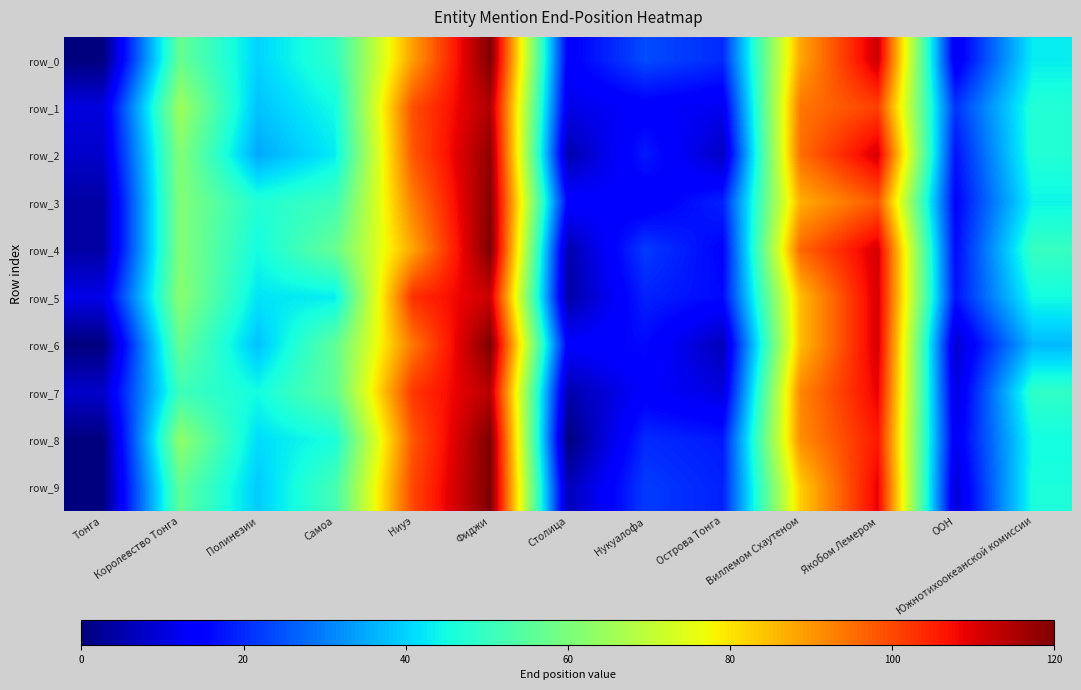

Reading left to right, transcribe all the data shown in this chart.

row_0: Тонга=0	Королевство Тонга=57	Полинезии=40	Самоа=49	Ниуэ=89	Фиджи=120	Столица=14	Нукуалофа=24	Острова Тонга=20	Виллемом Схаутеном=88	Якобом Лемером=112	ООН=12	Южнотихоокеанской комиссии=43
row_1: Тонга=10	Королевство Тонга=65	Полинезии=38	Самоа=45	Ниуэ=99	Фиджи=115	Столица=11	Нукуалофа=14	Острова Тонга=12	Виллемом Схаутеном=94	Якобом Лемером=101	ООН=21	Южнотихоокеанской комиссии=47
row_2: Тонга=8	Королевство Тонга=61	Полинезии=35	Самоа=43	Ниуэ=98	Фиджи=118	Столица=5	Нукуалофа=18	Острова Тонга=7	Виллемом Схаутеном=95	Якобом Лемером=111	ООН=17	Южнотихоокеанской комиссии=47
row_3: Тонга=4	Королевство Тонга=61	Полинезии=47	Самоа=51	Ниуэ=93	Фиджи=119	Столица=15	Нукуалофа=13	Острова Тонга=19	Виллемом Схаутеном=87	Якобом Лемером=98	ООН=15	Южнотихоокеанской комиссии=44
row_4: Тонга=4	Королевство Тонга=61	Полинезии=45	Самоа=57	Ниуэ=88	Фиджи=120	Столица=5	Нукуалофа=22	Острова Тонга=15	Виллемом Схаутеном=96	Якобом Лемером=111	ООН=16	Южнотихоокеанской комиссии=50
row_5: Тонга=11	Королевство Тонга=62	Полинезии=42	Самоа=43	Ниуэ=103	Фиджи=112	Столица=4	Нукуалофа=19	Острова Тонга=16	Виллемом Схаутеном=85	Якобом Лемером=111	ООН=17	Южнотихоокеанской комиссии=45
row_6: Тонга=0	Королевство Тонга=57	Полинезии=38	Самоа=56	Ниуэ=94	Фиджи=120	Столица=14	Нукуалофа=16	Острова Тонга=6	Виллемом Схаутеном=85	Якобом Лемером=111	ООН=8	Южнотихоокеанской комиссии=37
row_7: Тонга=8	Королевство Тонга=51	Полинезии=45	Самоа=56	Ниуэ=102	Фиджи=114	Столица=5	Нукуалофа=14	Острова Тонга=10	Виллемом Схаутеном=92	Якобом Лемером=109	ООН=10	Южнотихоокеанской комиссии=49
row_8: Тонга=0	Королевство Тонга=63	Полинезии=41	Самоа=46	Ниуэ=98	Фиджи=120	Столица=0	Нукуалофа=20	Острова Тонга=18	Виллемом Схаутеном=91	Якобом Лемером=106	ООН=12	Южнотихоокеанской комиссии=45
row_9: Тонга=0	Королевство Тонга=56	Полинезии=39	Самоа=52	Ниуэ=100	Фиджи=120	Столица=6	Нукуалофа=22	Острова Тонга=19	Виллемом Схаутеном=83	Якобом Лемером=109	ООН=9	Южнотихоокеанской комиссии=46